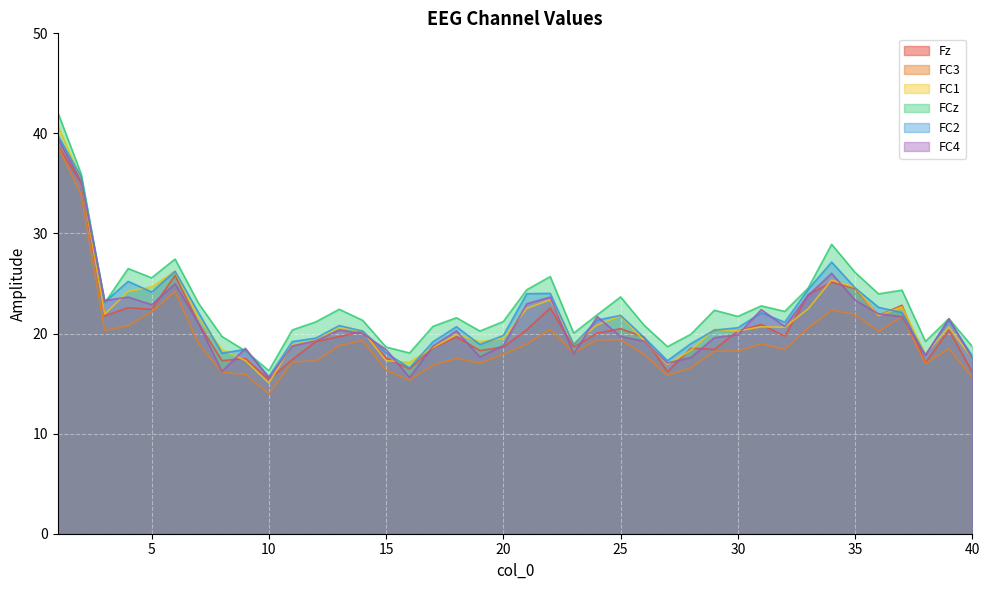

Where is FC2 nearest to the value 27?

34